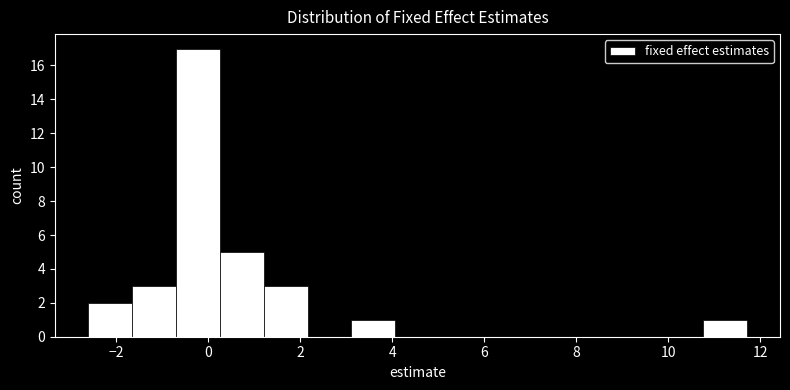

How tall is the bar that spans -0.8 to 0.2 on the x-axis? Neither the bar edges nor the heights are printed on the chart, so give them approximately, as read against the axes.

17